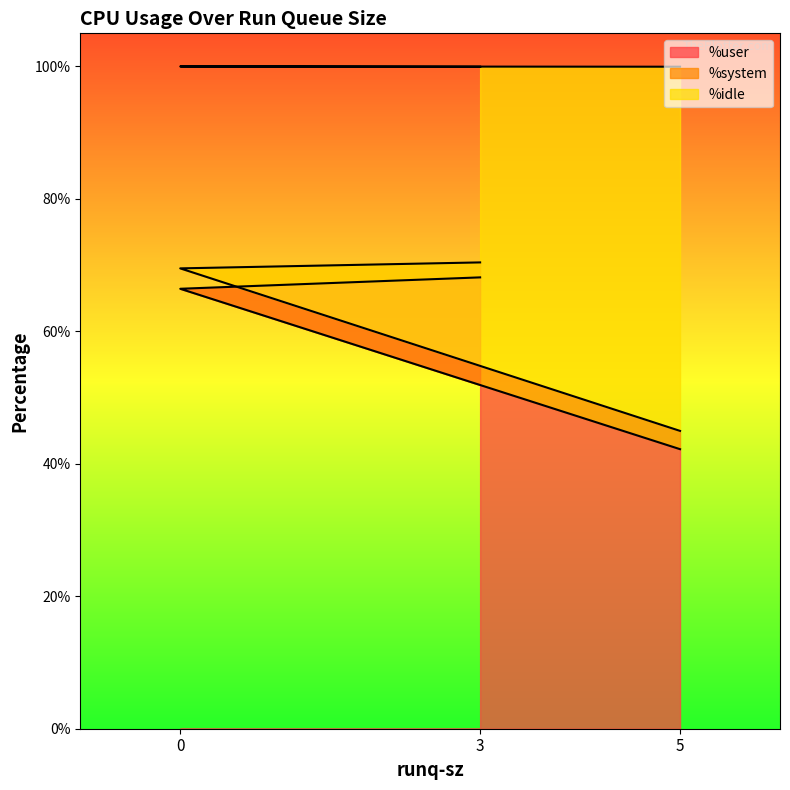

What are all the series names shown in the legend?

%user, %system, %idle